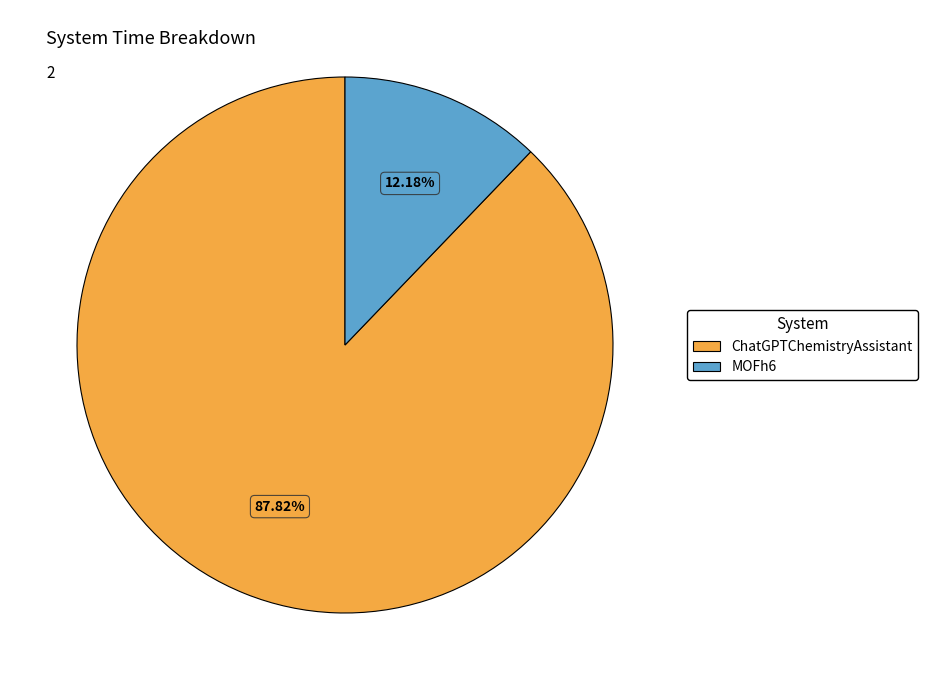

Does any single category account for the majority?

Yes